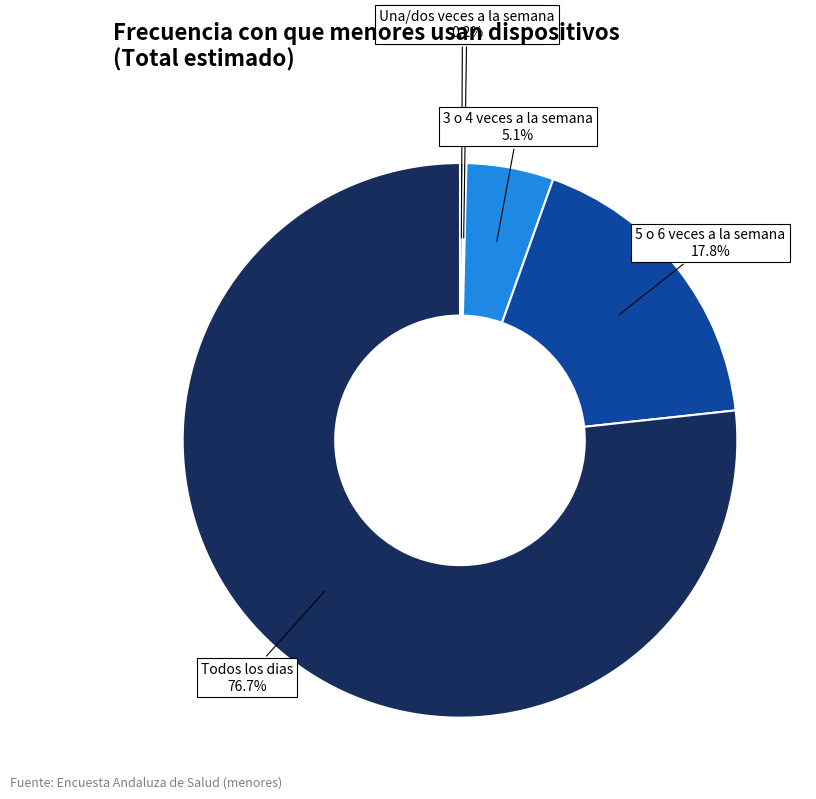

What is the largest slice in the pie chart?

Todos los dias